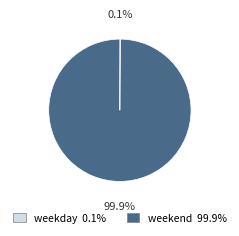

Is weekend the majority of the pie?

Yes